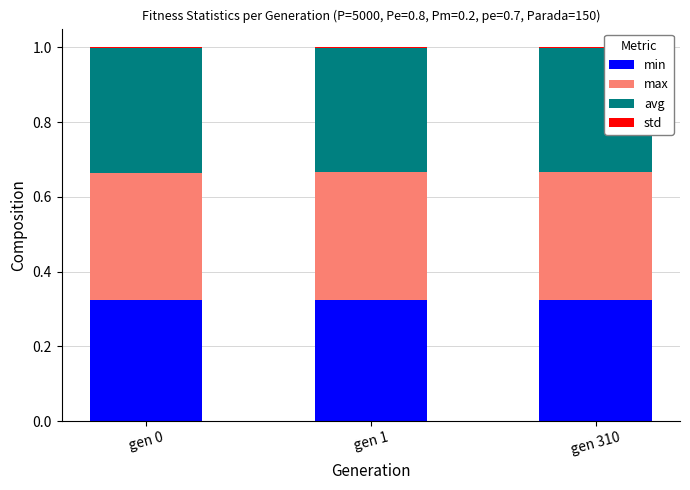

At which category is the sum across all series the highest?

gen 310